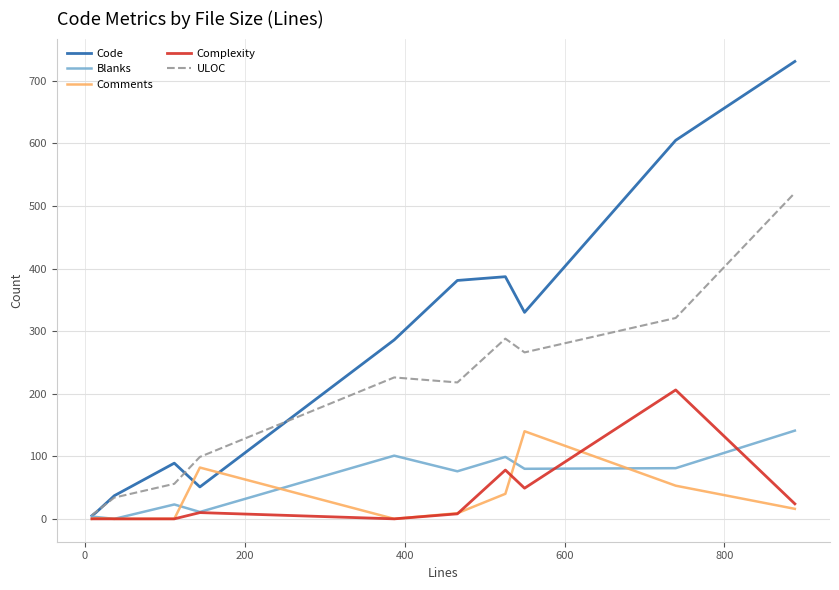

Which series has the largest total across all categories?

Code